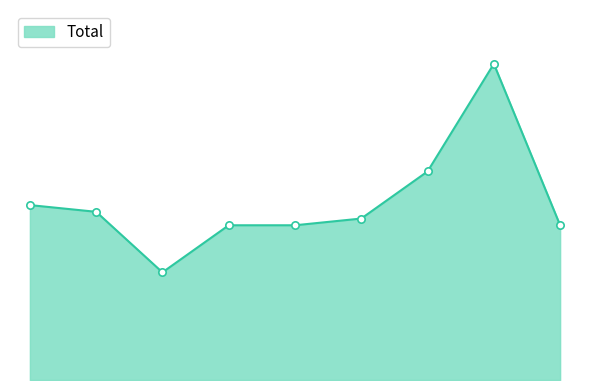

Does the chart have visible grid lines?

No